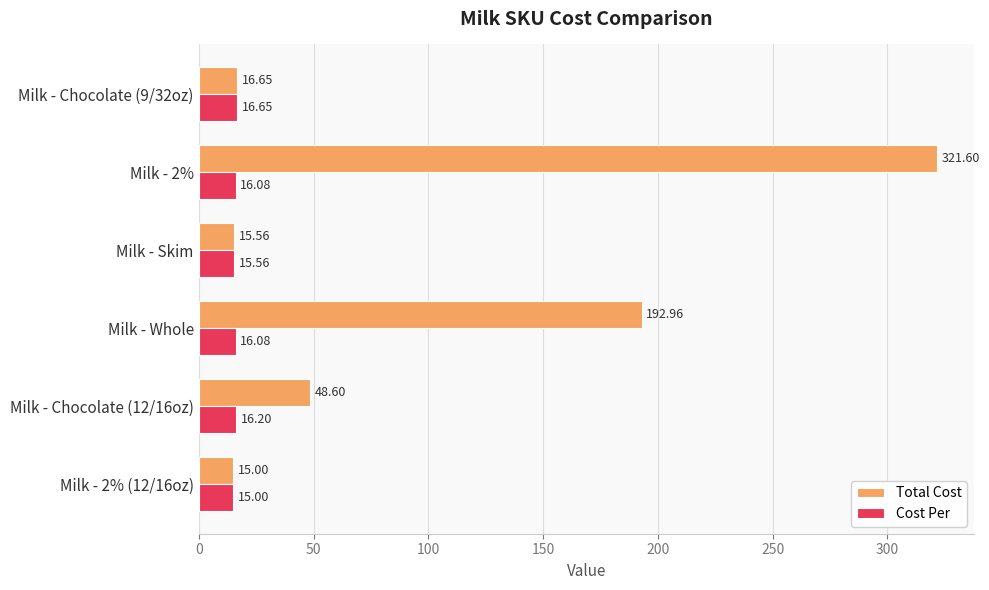

What is the difference between the second highest and minimum values in the Cost Per series?

1.2